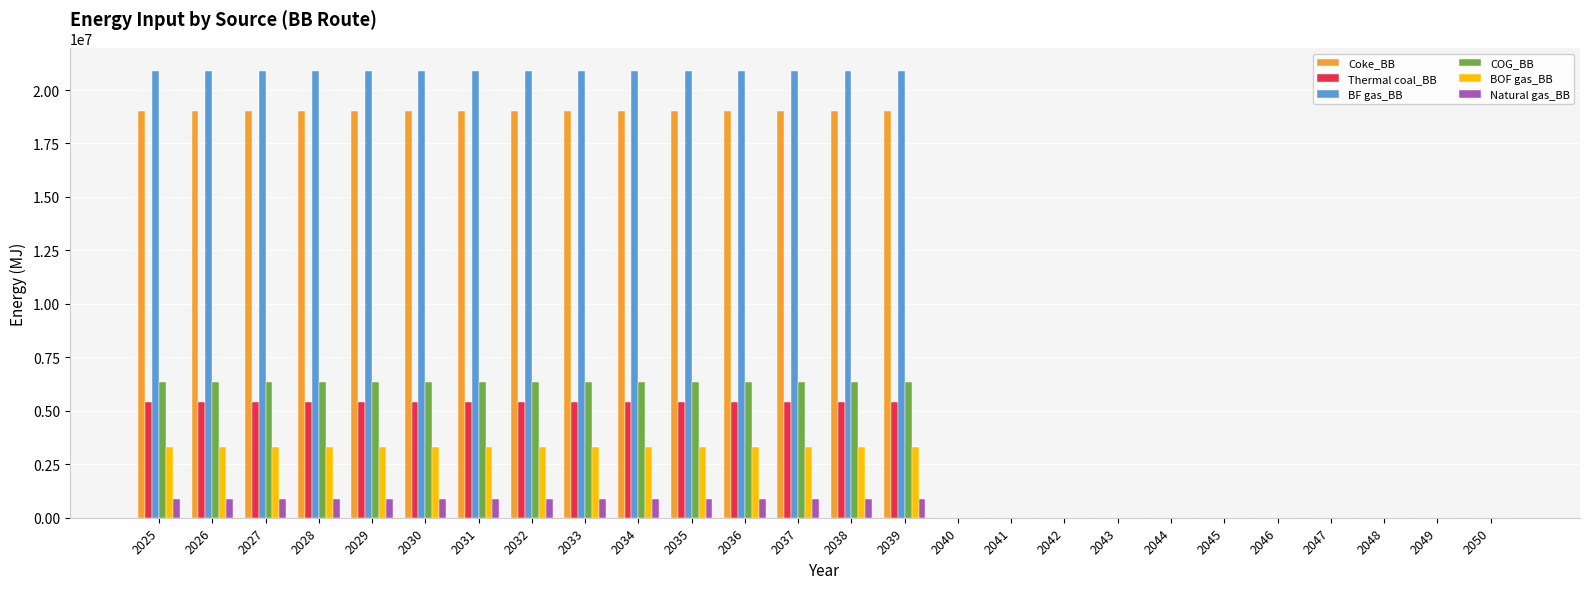

Is the value of COG_BB at 2039 greater than the value of Thermal coal_BB at 2025?

Yes